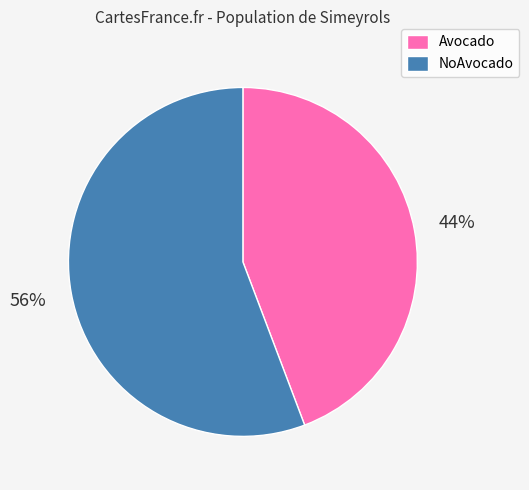

To the nearest percent, what is the average slice percentage?

50%